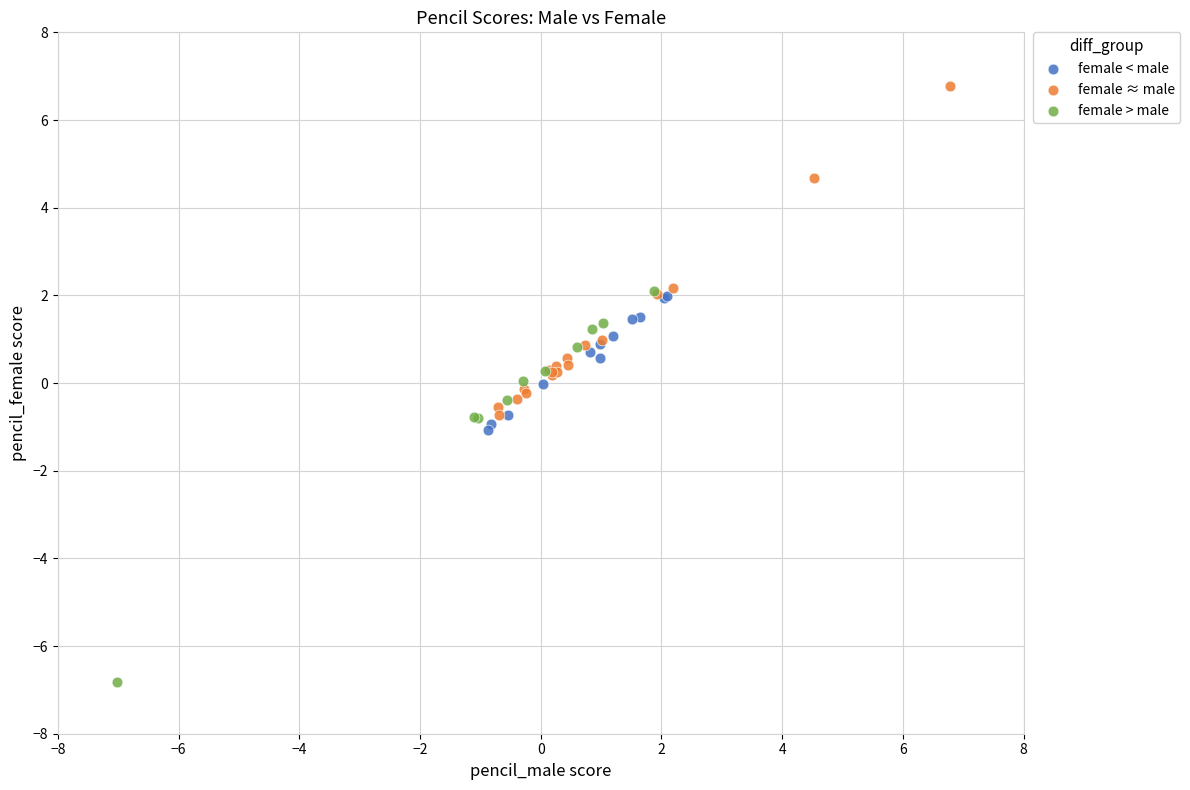

Which series reaches the minimum Y coordinate?

female > male